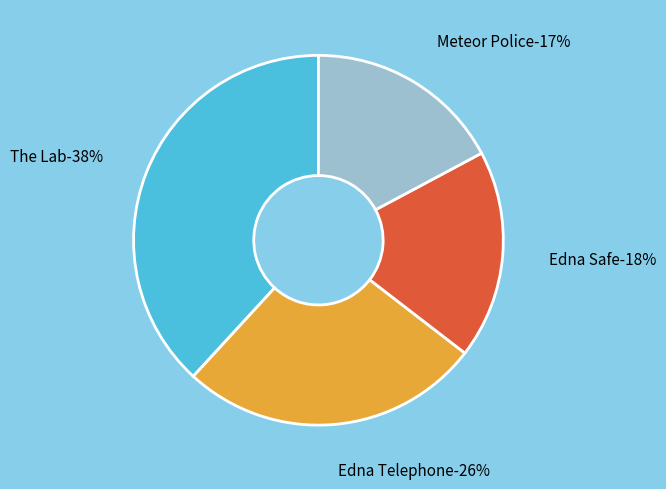

Does Edna Safe represent more than half of the total?

No